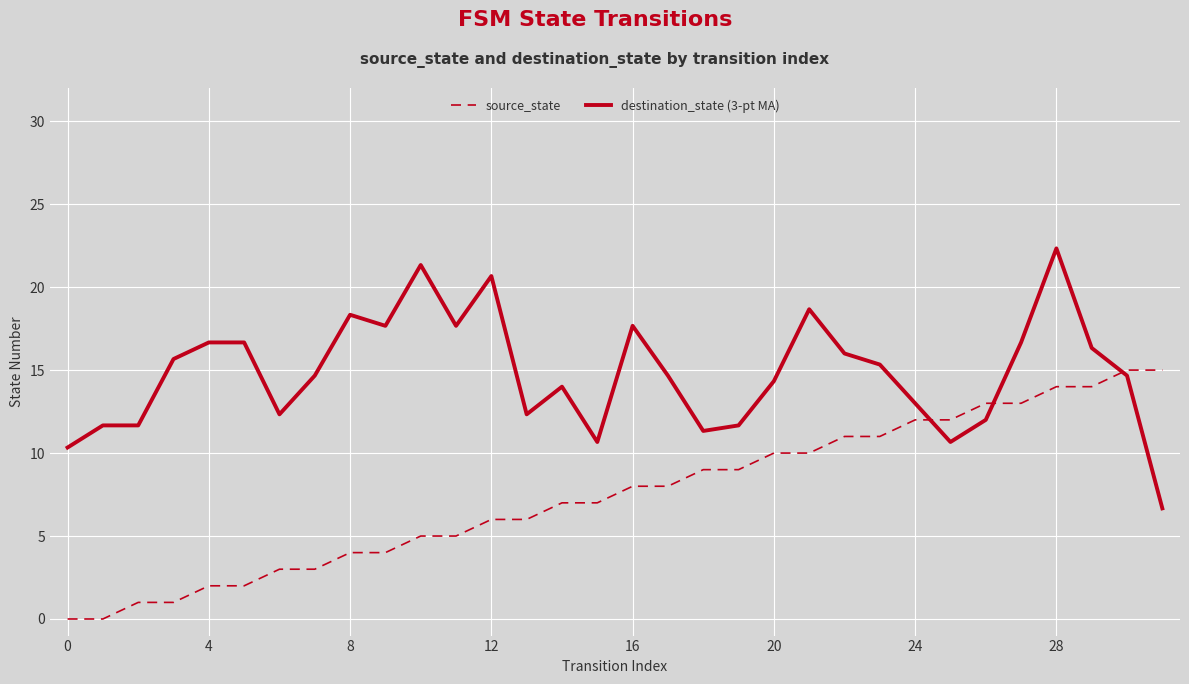

True or false: destination_state (3-pt MA) and source_state intersect in this chart.

True